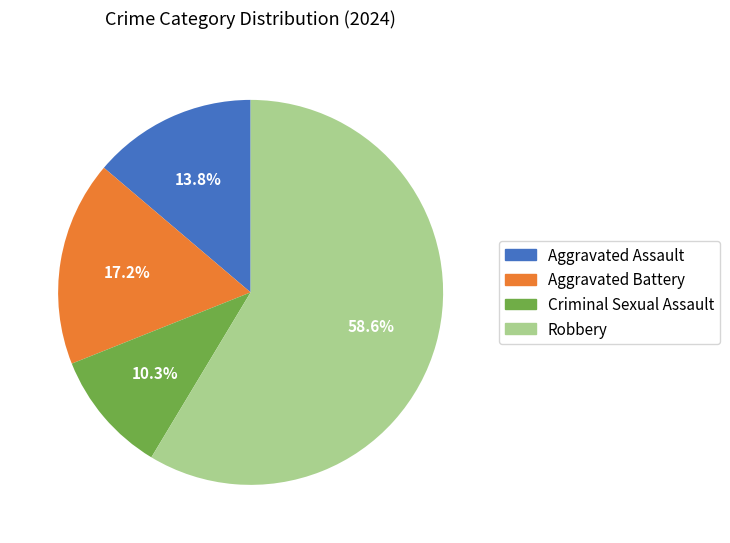

Is it true that Aggravated Assault is 14% of the pie?

True